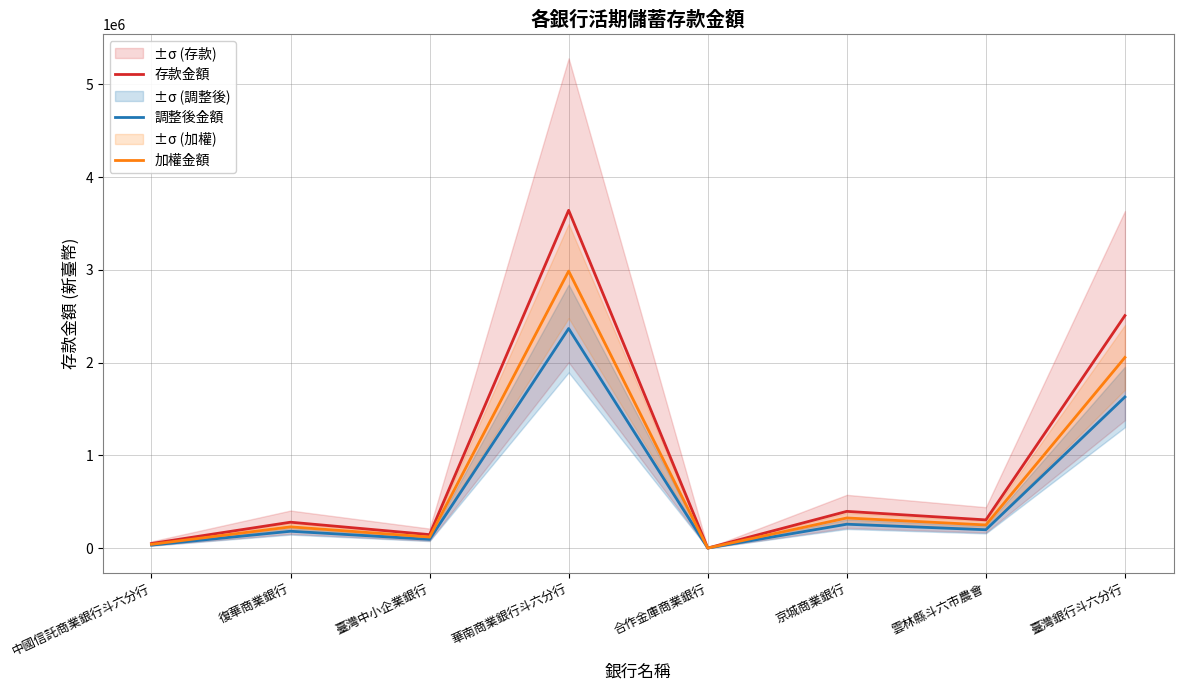

Is the value of 存款金額 at 華南商業銀行斗六分行 greater than the value of 加權金額 at 雲林縣斗六市農會?

Yes